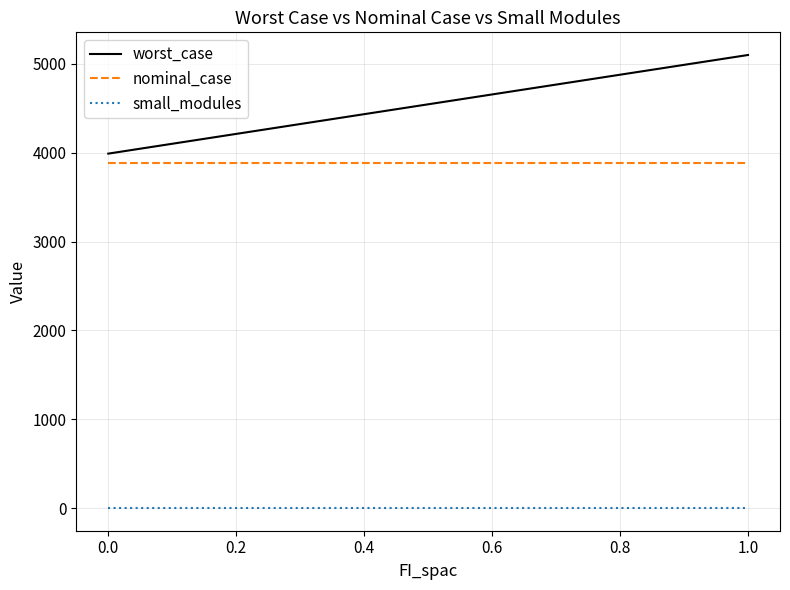

True or false: small_modules and worst_case intersect in this chart.

False